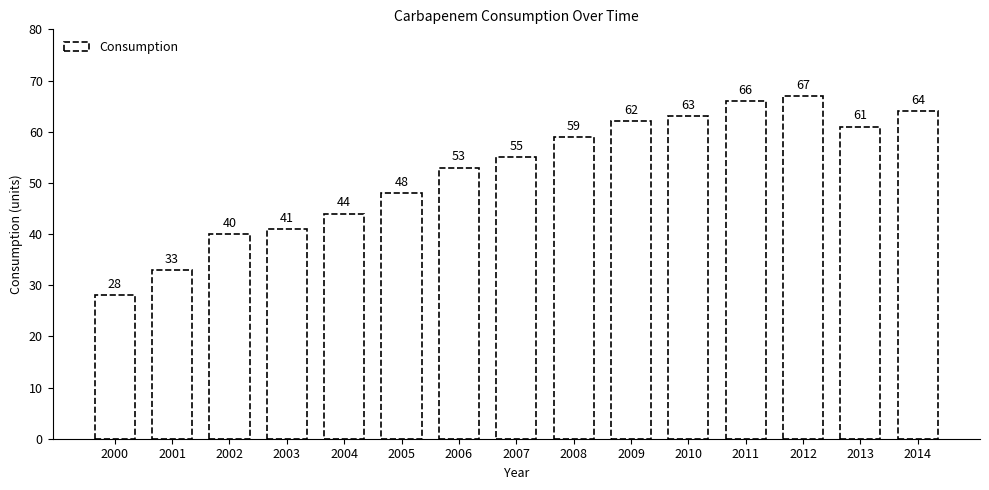

Reading left to right, list all the values displayed in this chart.

28	33	40	41	44	48	53	55	59	62	63	66	67	61	64